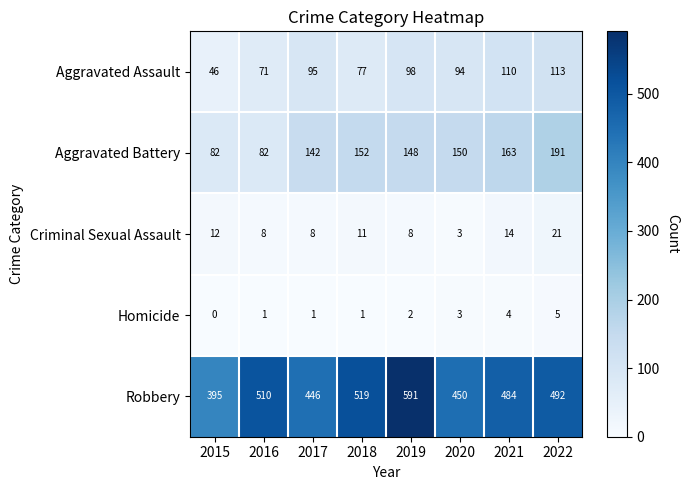

Which category has the highest value across all series?

2019